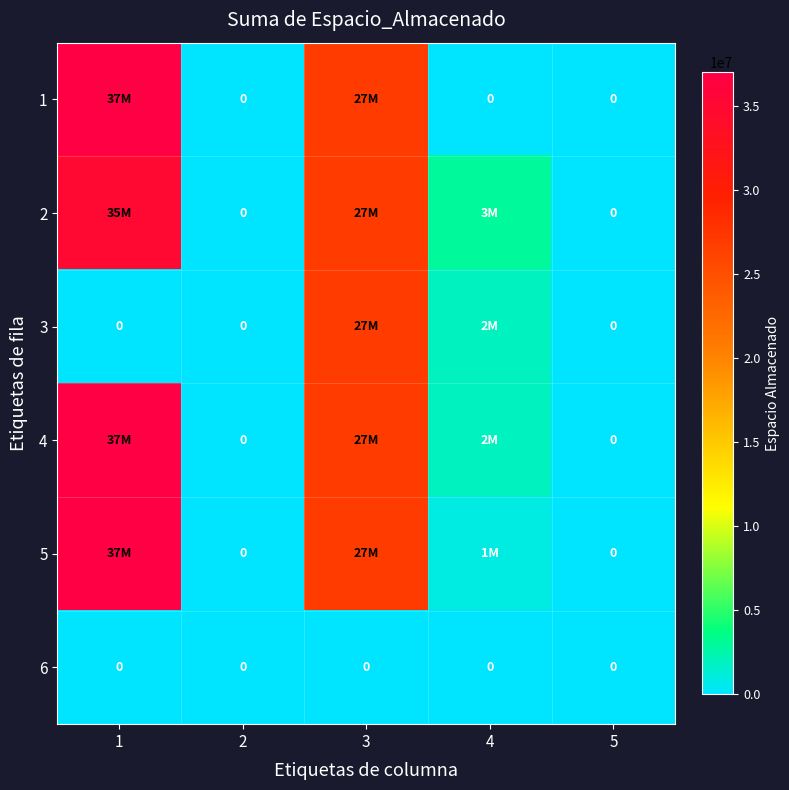

Which label corresponds to the smallest value in the chart?

2